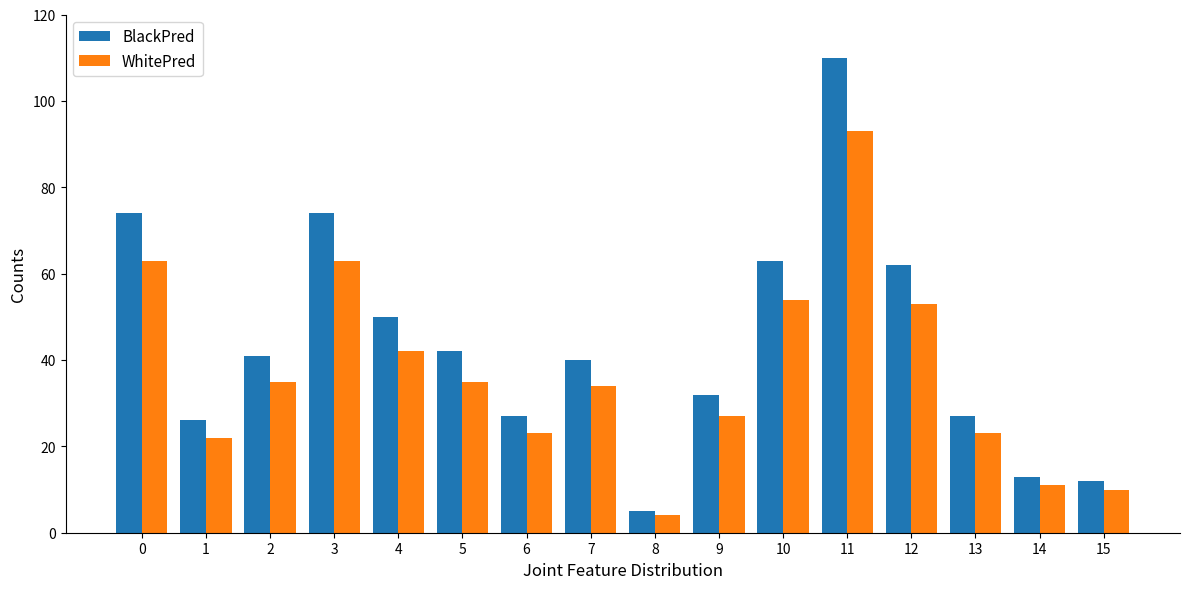

Is it true that BlackPred equals 76 at 4?

False